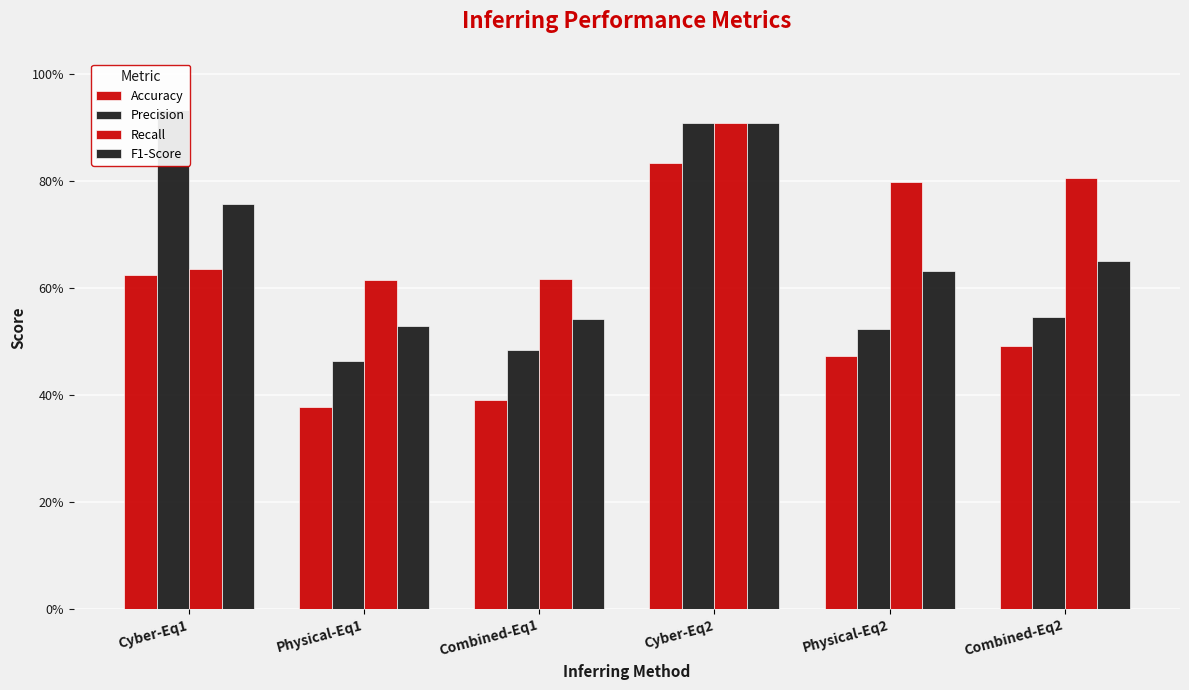

How many bars are there in each group?

4